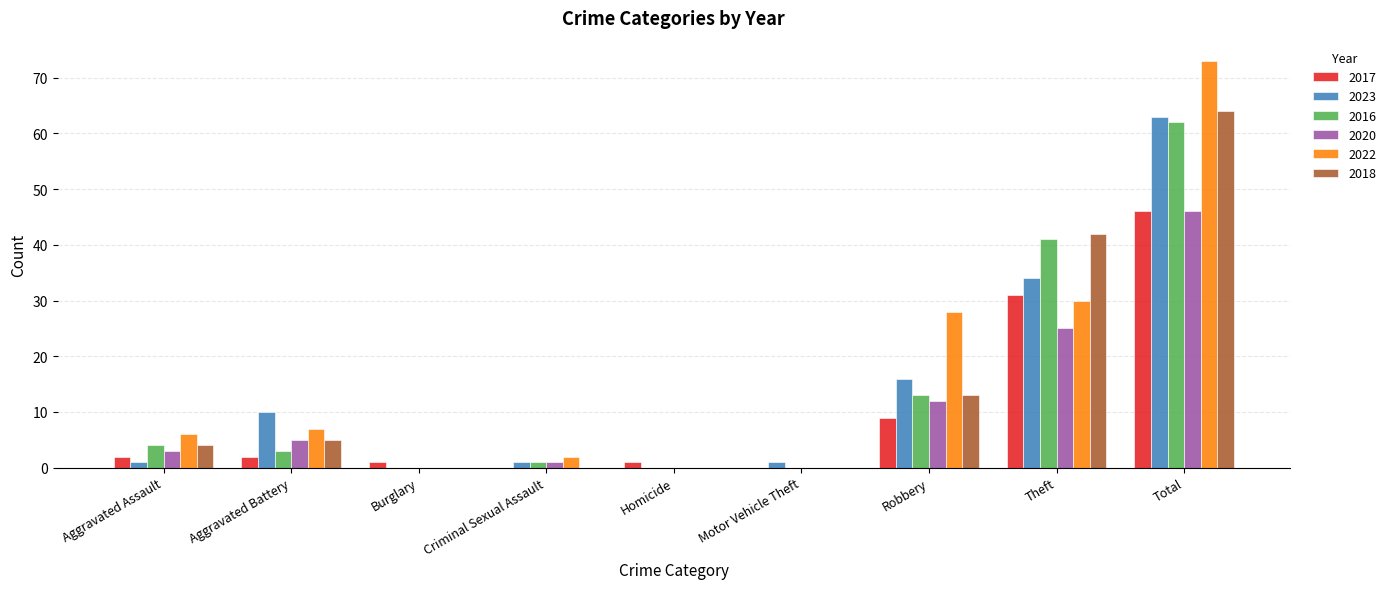

What are all the series names shown in the legend?

2017, 2023, 2016, 2020, 2022, 2018